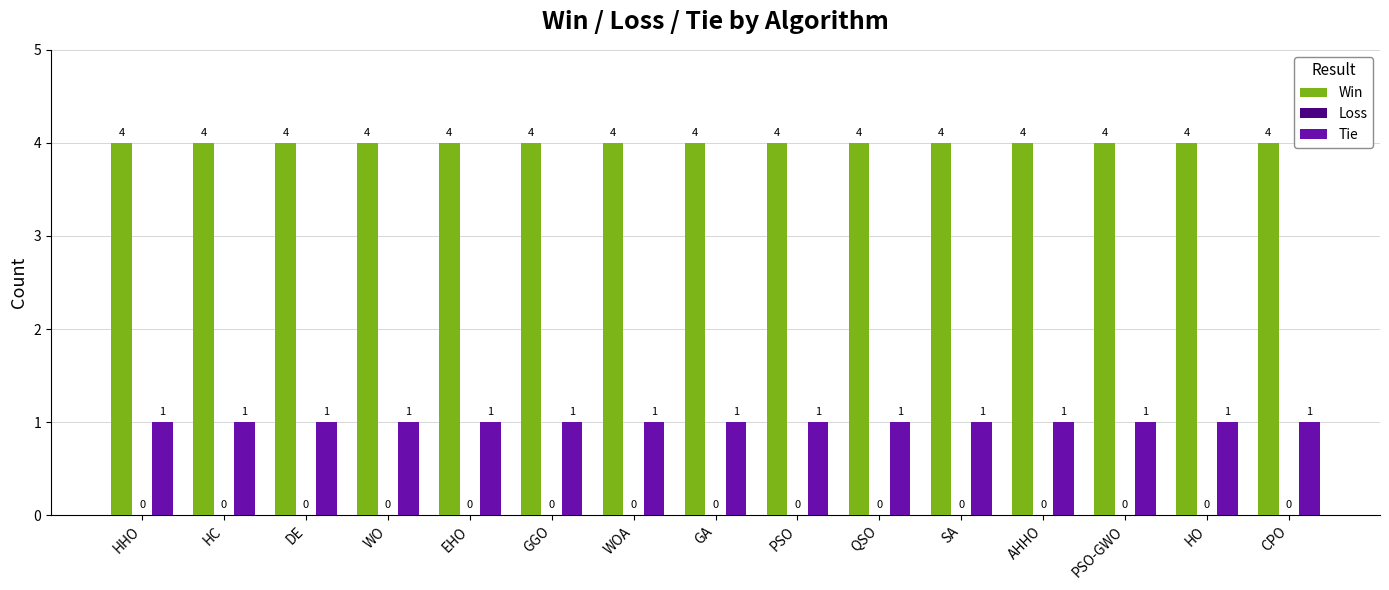

What is the sum of the Tie values at WOA and GGO?

2